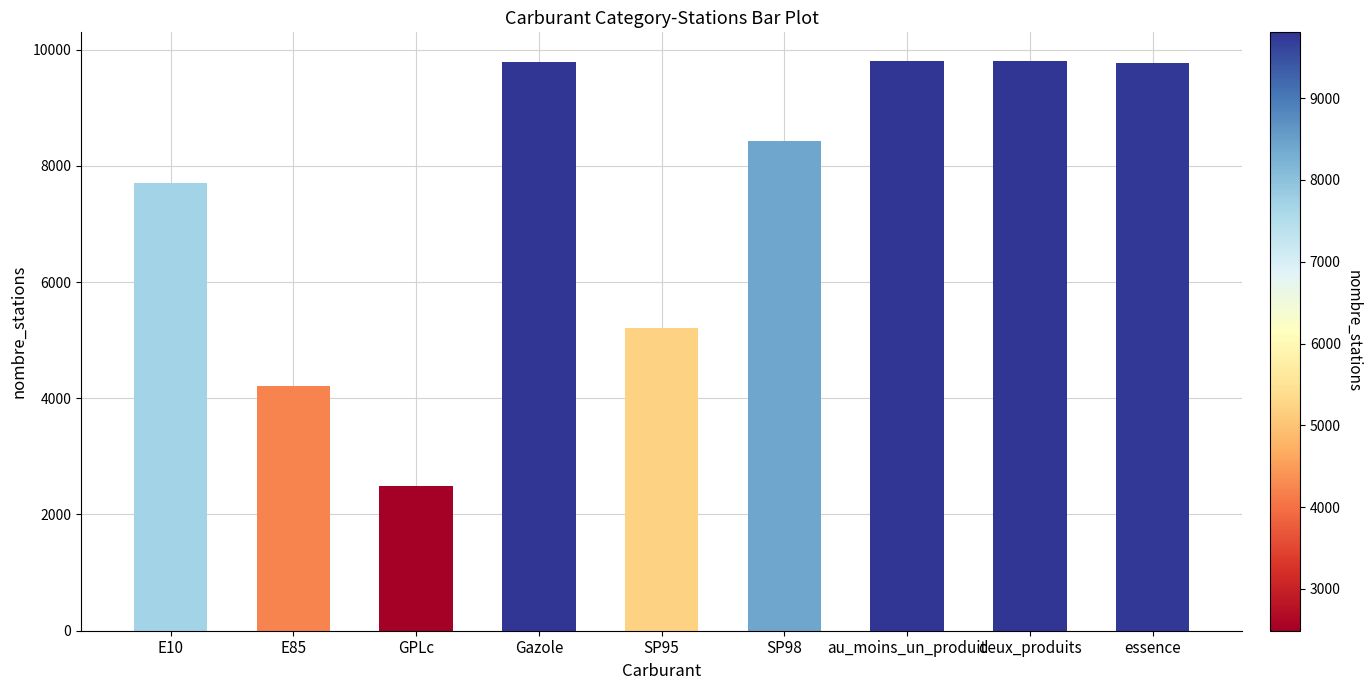

Does the chart contain stacked bars?

No